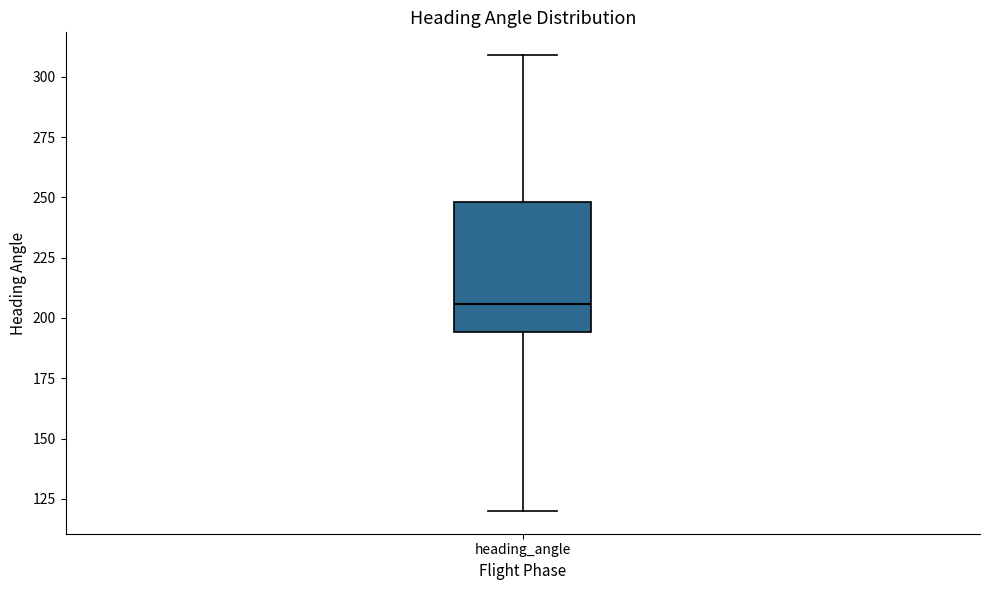

Where does the upper whisker of the box for heading_angle end on the y-axis? The values are not printed on the chart, so give them approximately, as read against the axis.

310